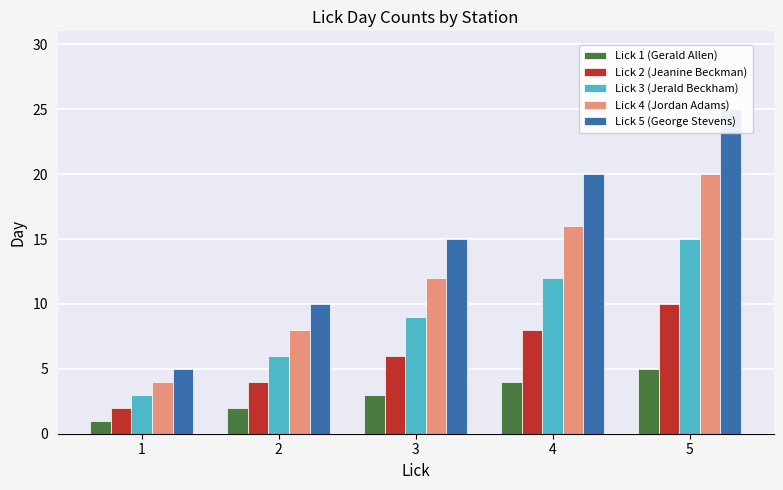

At how many categories does at least one series exceed 17?

2